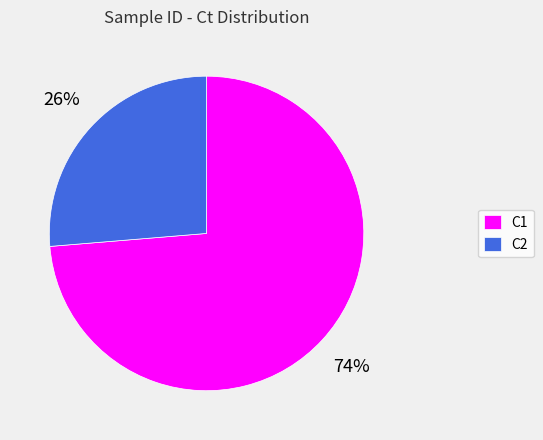

Do C2 and C1 together represent more than half of the pie?

Yes